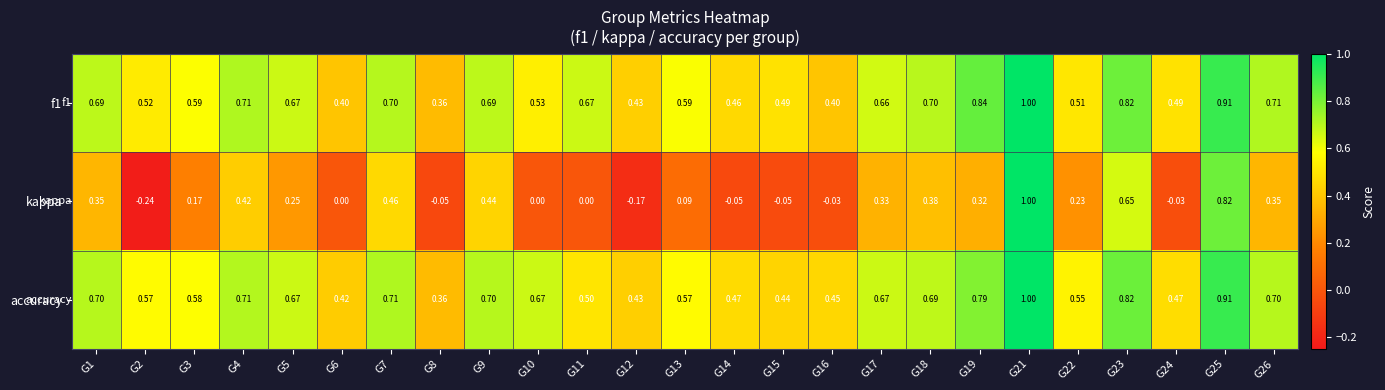

How many categories are shown in the chart?

25